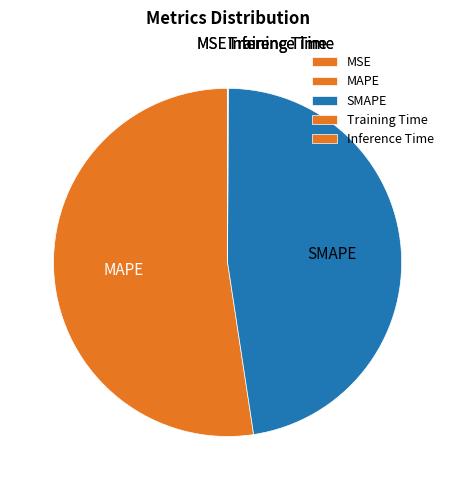

Is it true that SMAPE is 48% of the pie?

True